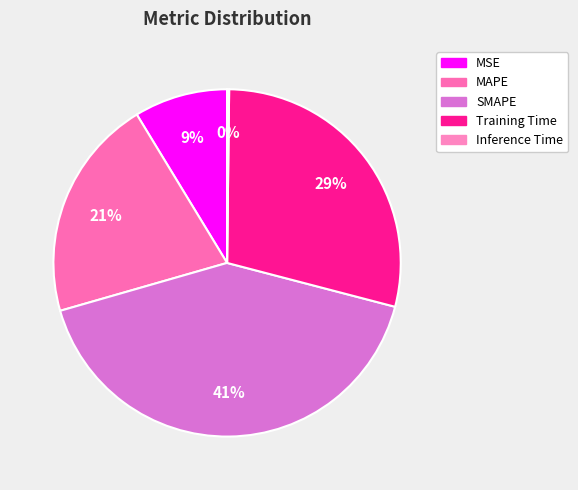

What is the change in value from Training Time to Inference Time?

-1.4